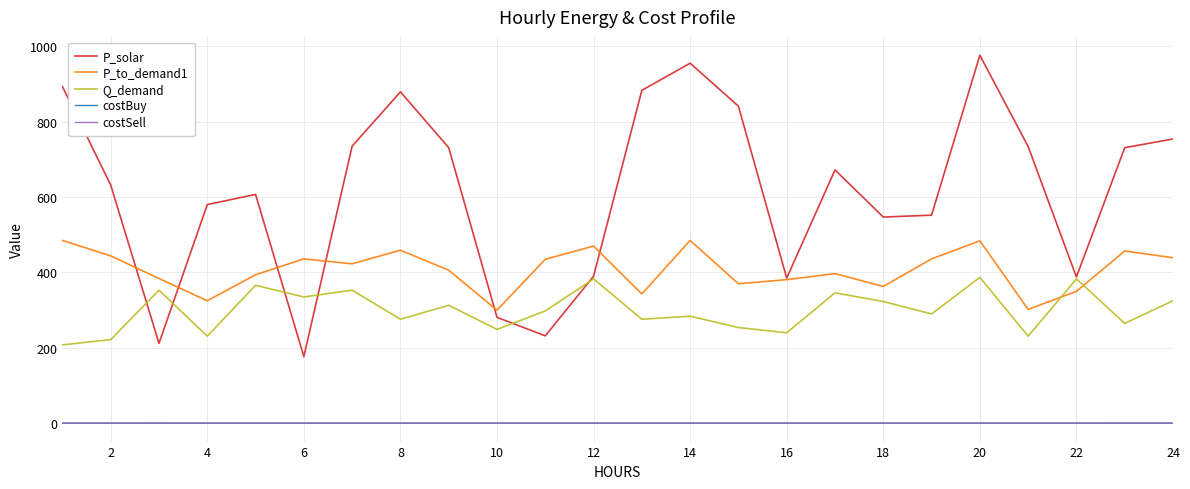

What is the maximum value shown in the chart?

976.0